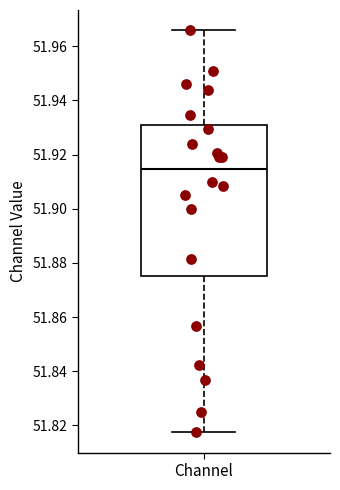

Read this box plot against the y-axis: the position of the median line, the range covered by the box, and the ends of both whiskers. The values are not printed on the chart, so give them approximately, as read against the axis.

median 51.914, box 51.876 to 51.930, whiskers 51.818 to 51.966